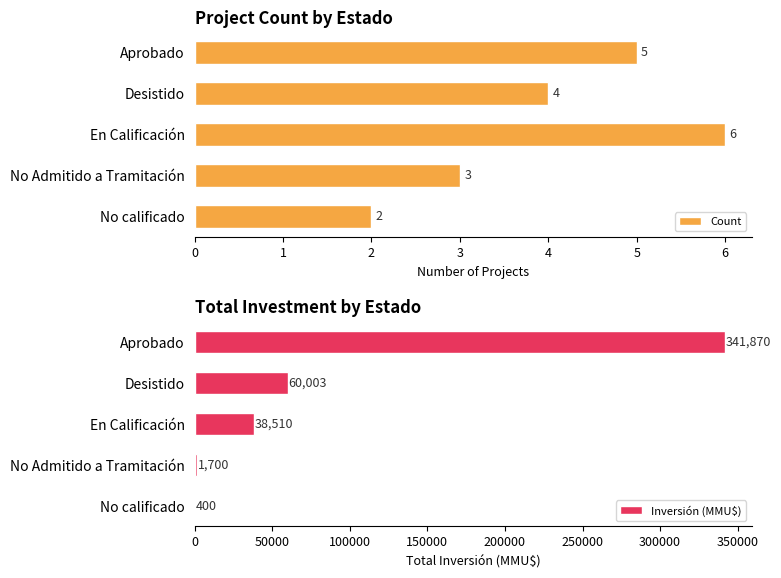

Which category has the highest value in the Count series?

En Calificación